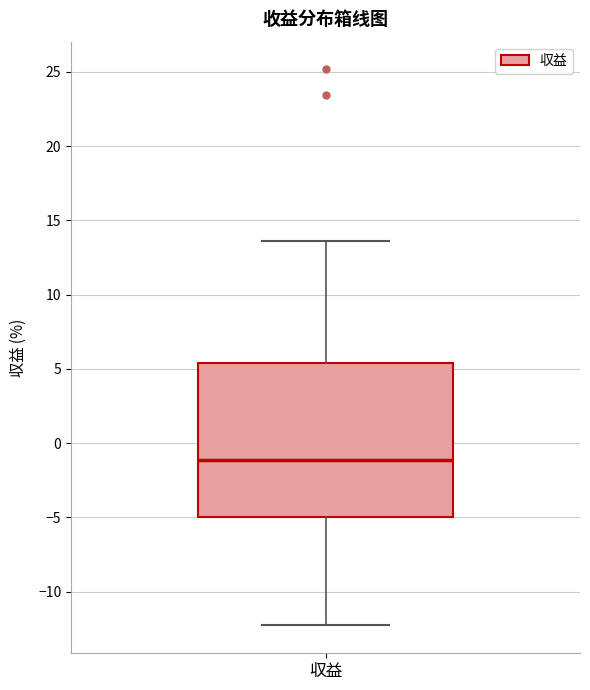

Where is the upper edge of the box for 収益 on the y-axis? The values are not printed on the chart, so give them approximately, as read against the axis.

5.5